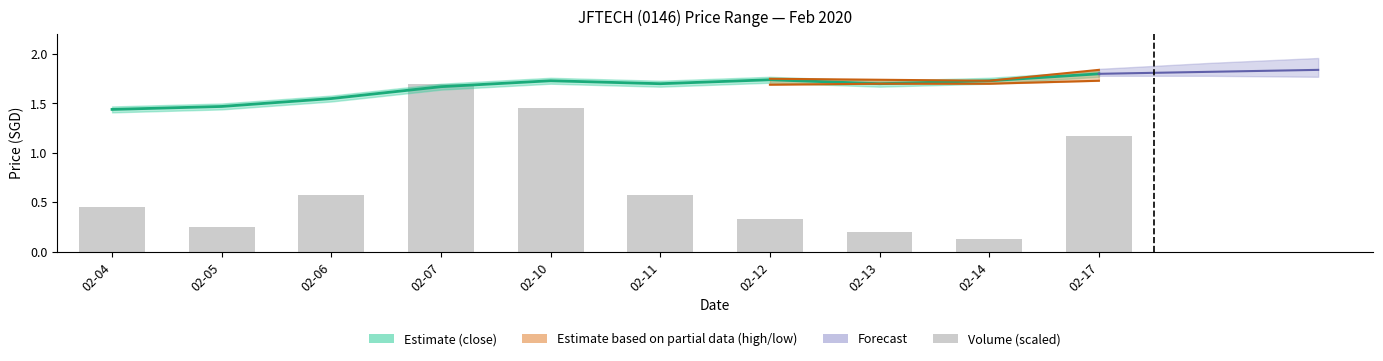

List the labels in order of value, smallest first.

02-14, 02-13, 02-05, 02-12, 02-04, 02-11, 02-06, 02-17, 02-10, 02-07